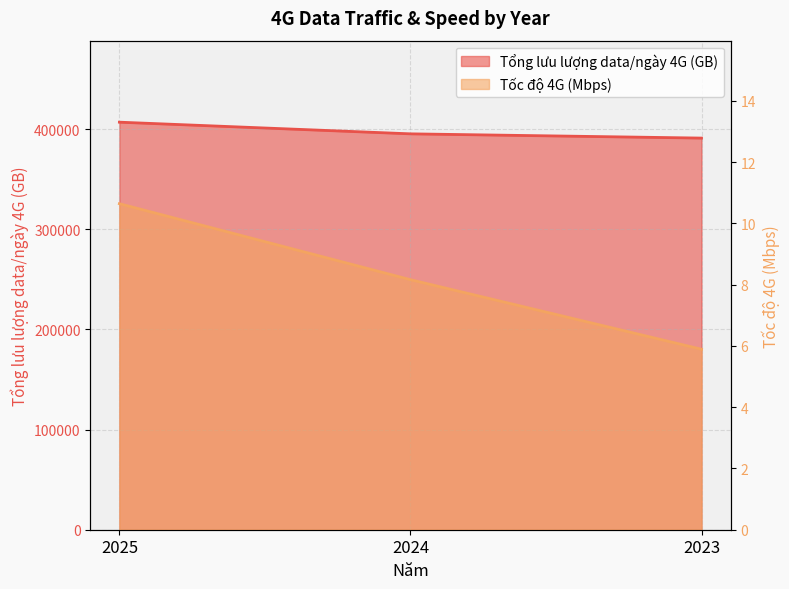

Reading left to right, transcribe all the data shown in this chart.

Tổng lưu lượng data/ngày 4G (GB): 406882.0	395238.0	391002.0
Tốc độ 4G (Mbps): 10.6	8.2	5.9